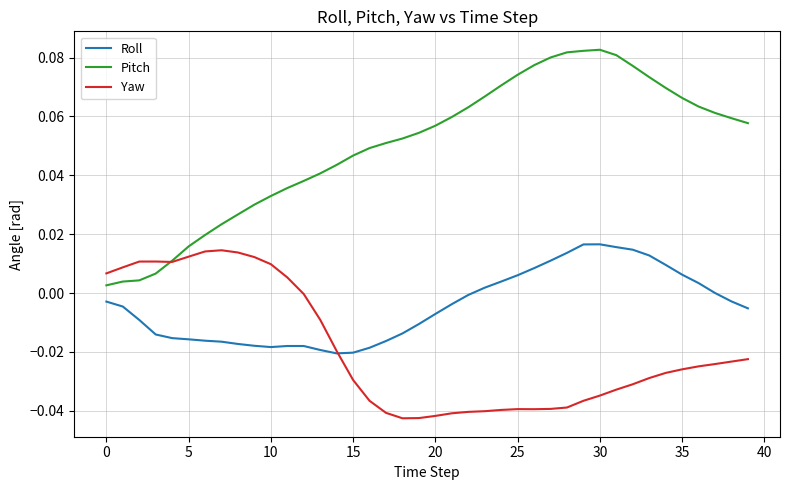

Which series has the widest spread of values?

Pitch